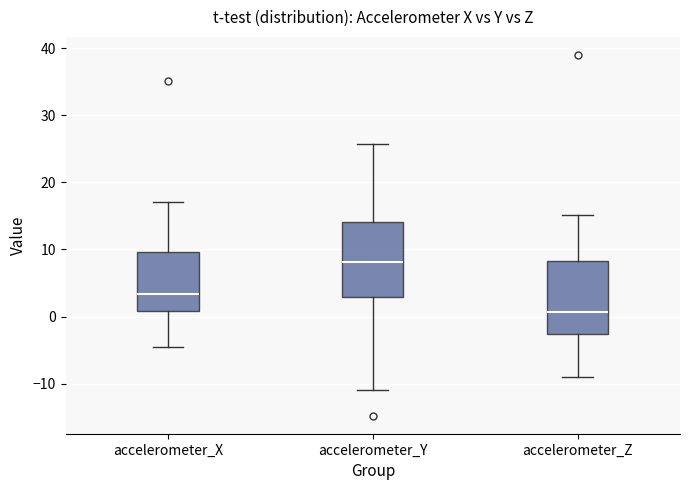

Reading left to right, transcribe this box plot: for each box, give where its median line is, the range the box spans, and where its two whiskers end, as read against the y-axis. The values are not printed on the chart, so give them approximately, as read against the axis.

accelerometer_X: median 3, box 1 to 10, whiskers -5 to 17
accelerometer_Y: median 8, box 3 to 14, whiskers -11 to 26
accelerometer_Z: median 1, box -3 to 8, whiskers -9 to 15